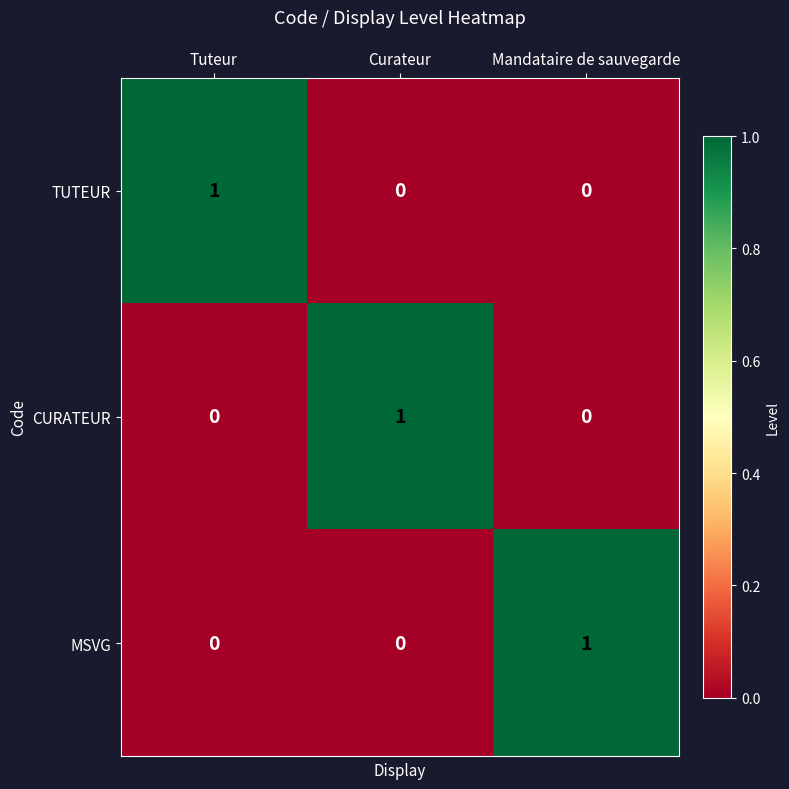

Reading left to right, list all the values displayed in this chart.

TUTEUR: 1	0	0
CURATEUR: 0	1	0
MSVG: 0	0	1